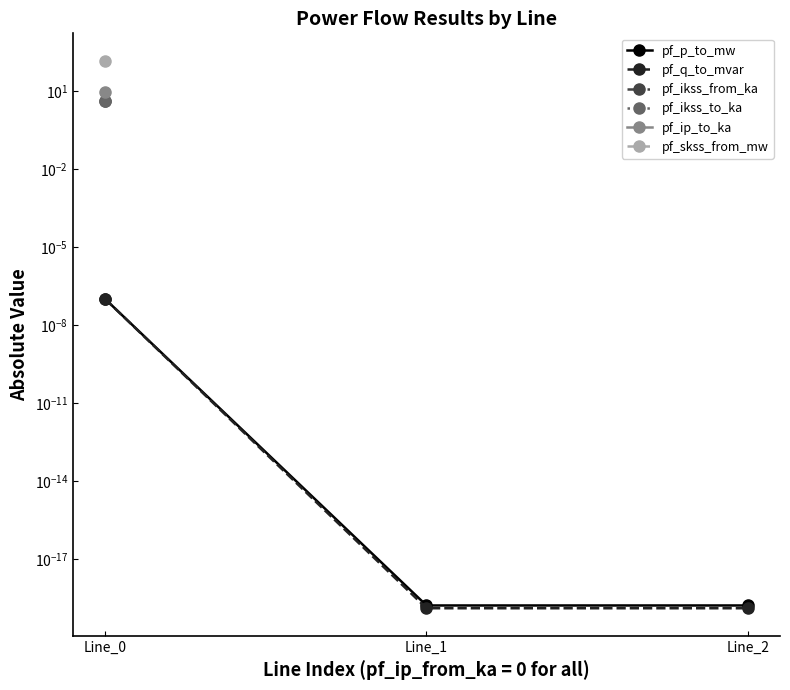

At how many categories does at least one series exceed 14?

1